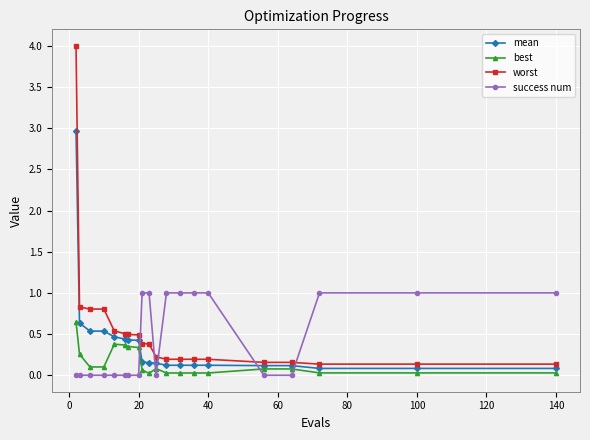

After their last crossing, which series has the higher values: best or success num?

success num